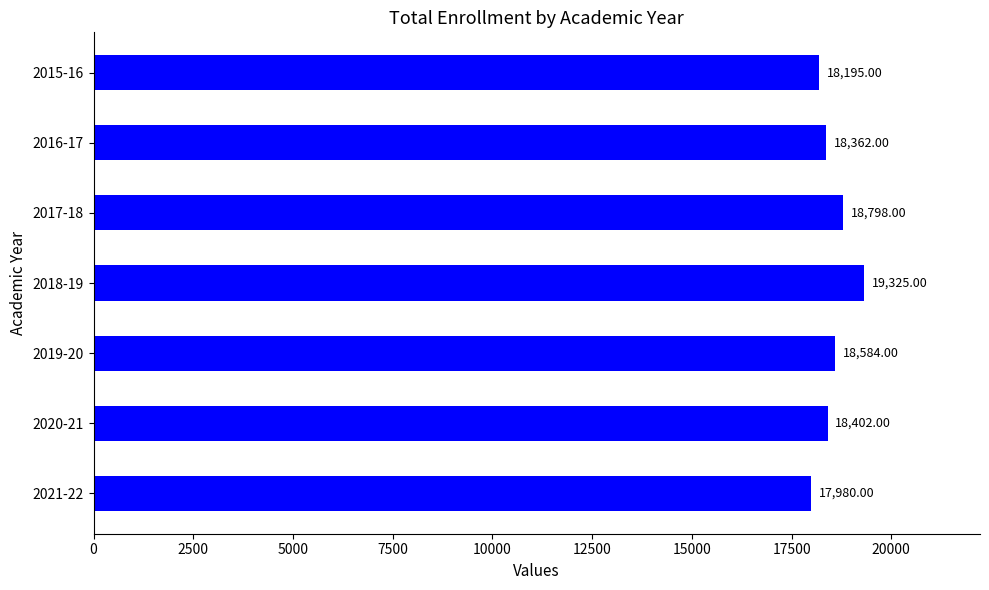

What is the difference between the maximum and minimum values?

1345